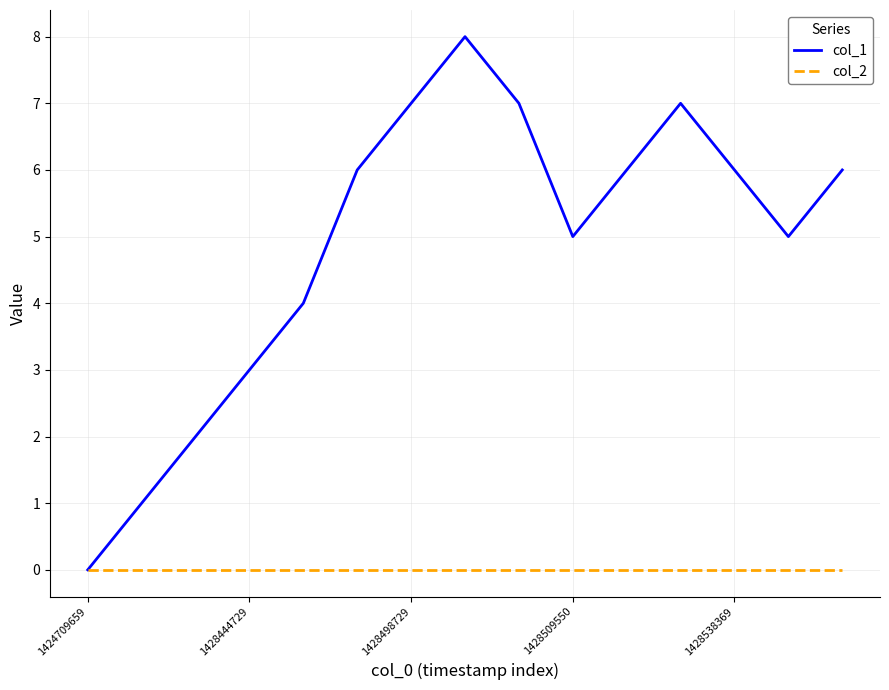

Which series has the largest total across all categories?

col_1